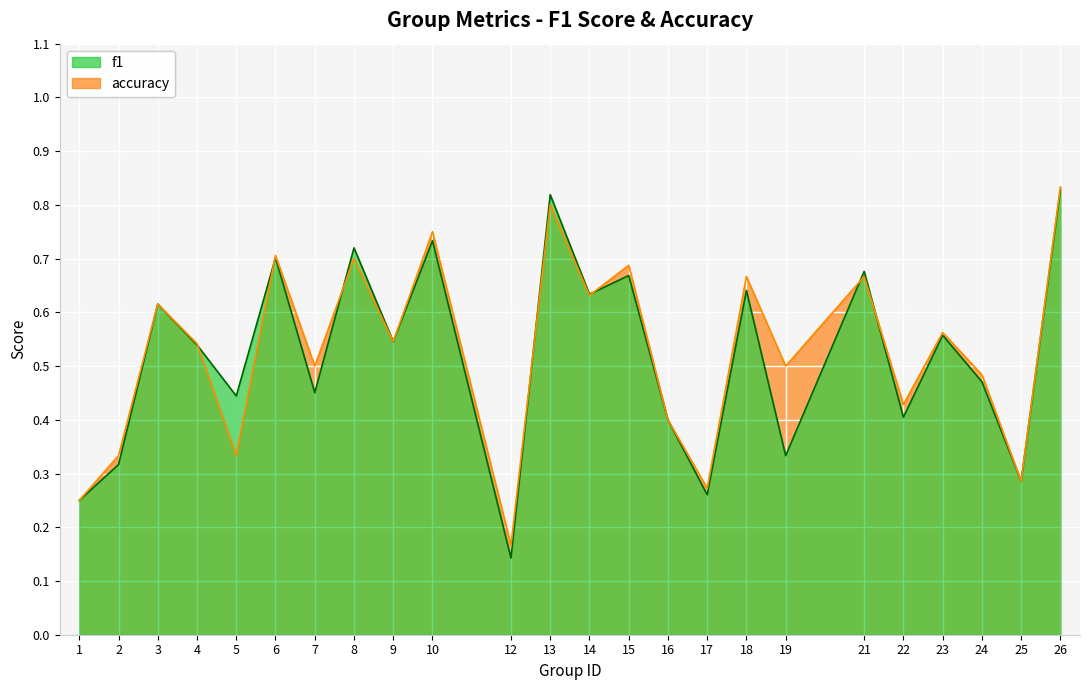

Which series ends up on top after the final intersection of accuracy and f1?

accuracy